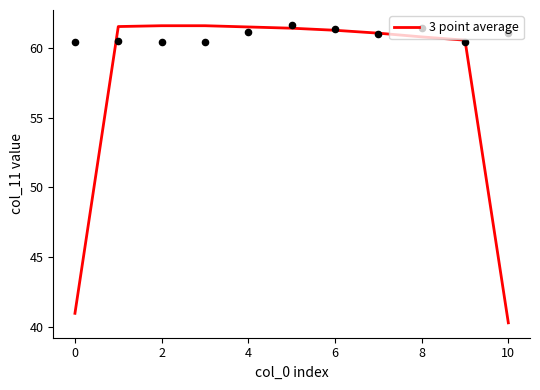

Is it true that 3 point average equals 21.3 at 2?

False